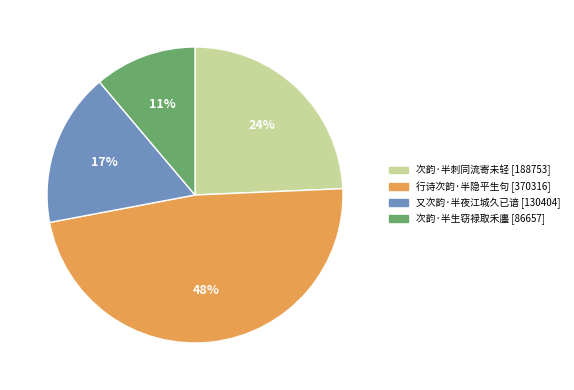

To the nearest percent, what portion does 次韵·半生窃禄取禾廛 represent?

11%